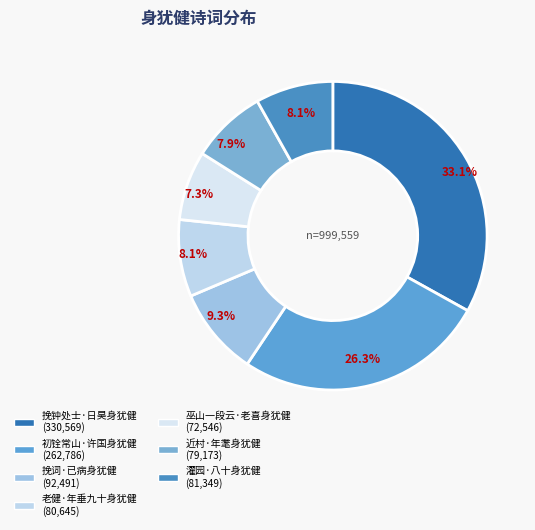

How many slices are in this pie chart?

7